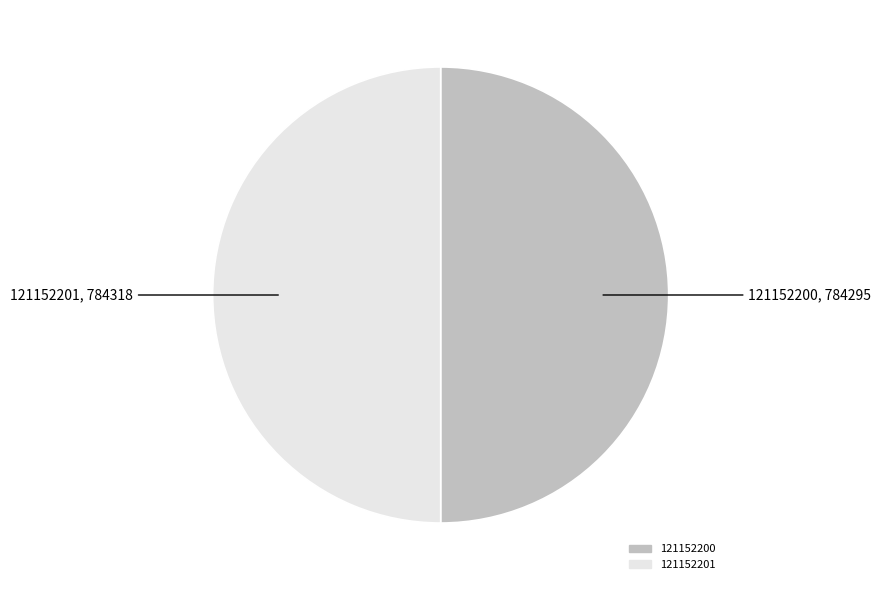

To the nearest percent, what percentage of the pie is 121152201?

50%